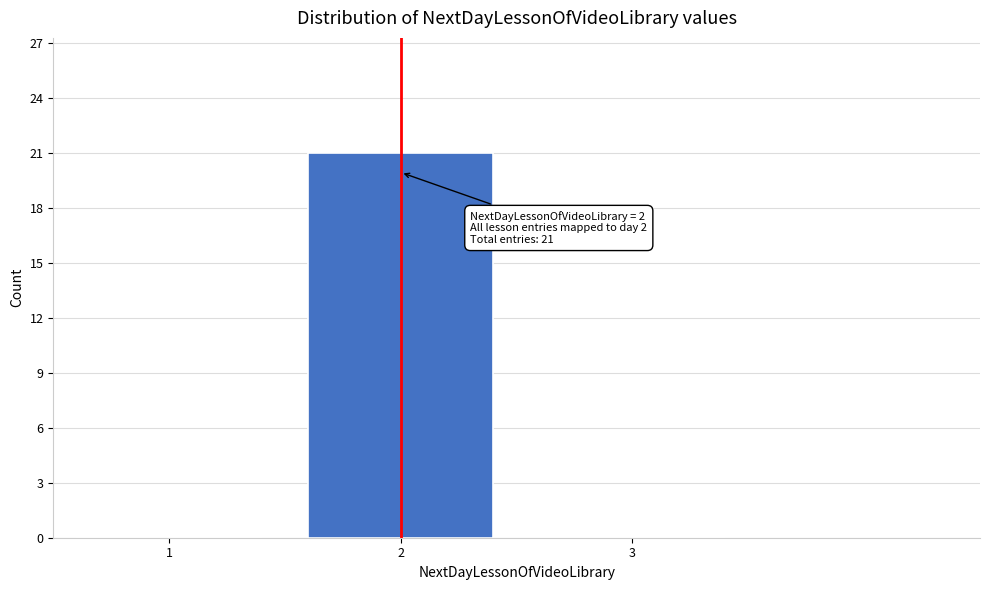

Reading left to right, what are all the values shown in this chart?

1=0	2=21	3=0